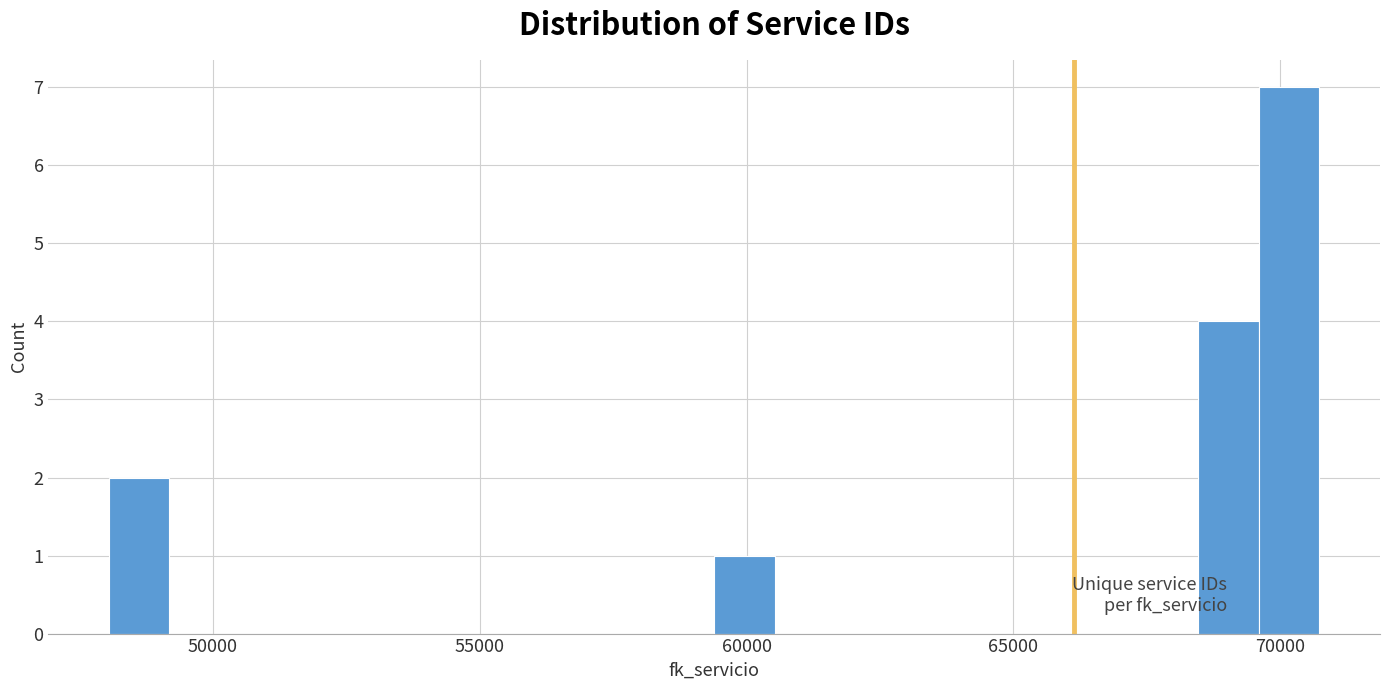

Read against the x-axis, roughly where is the centre of the tallest bar?

70000